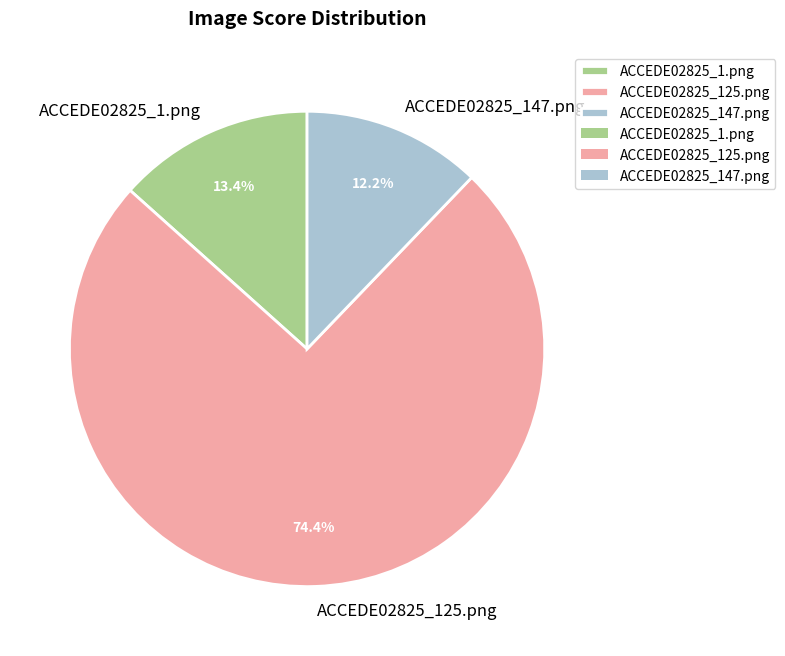

To the nearest percent, what portion does ACCEDE02825_147.png represent?

12%